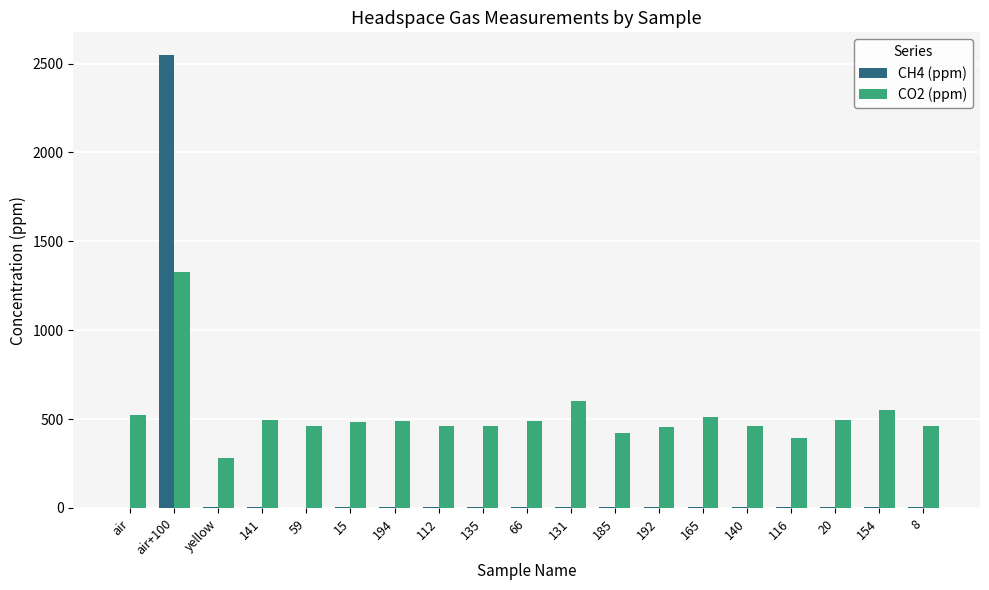

Is the value of CO2 (ppm) at 141 greater than the value of CH4 (ppm) at 8?

Yes